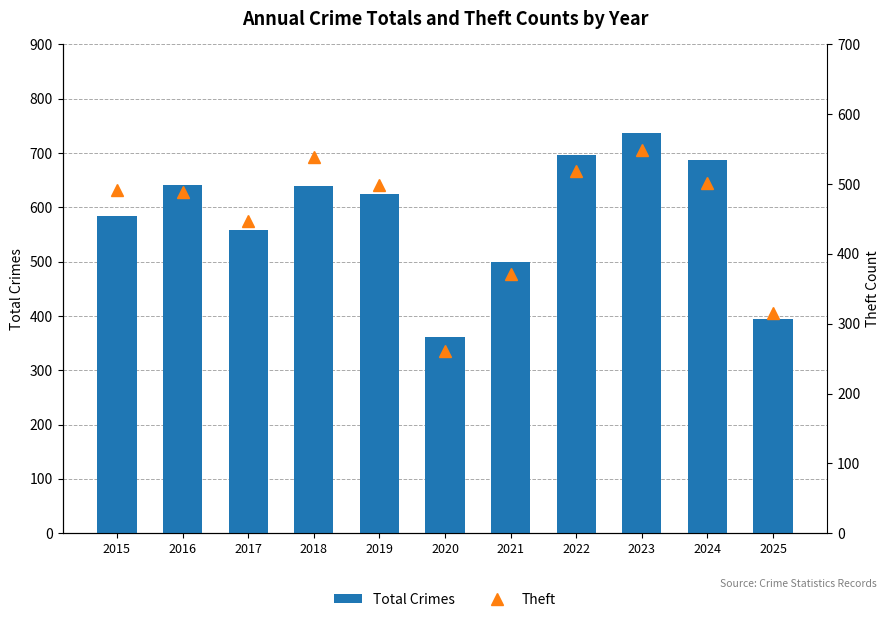

Does the chart contain stacked bars?

No